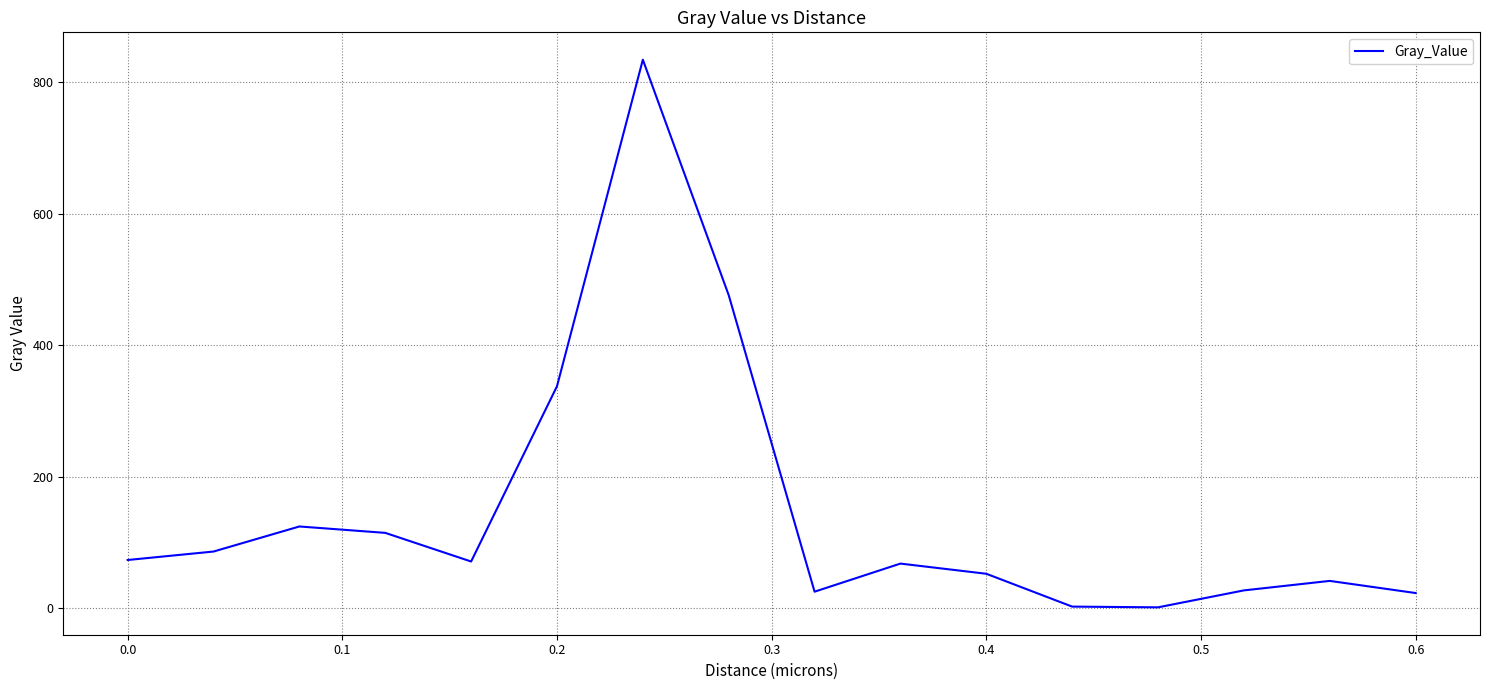

True or false: there are more than 0 points higher than both neighbors.

True